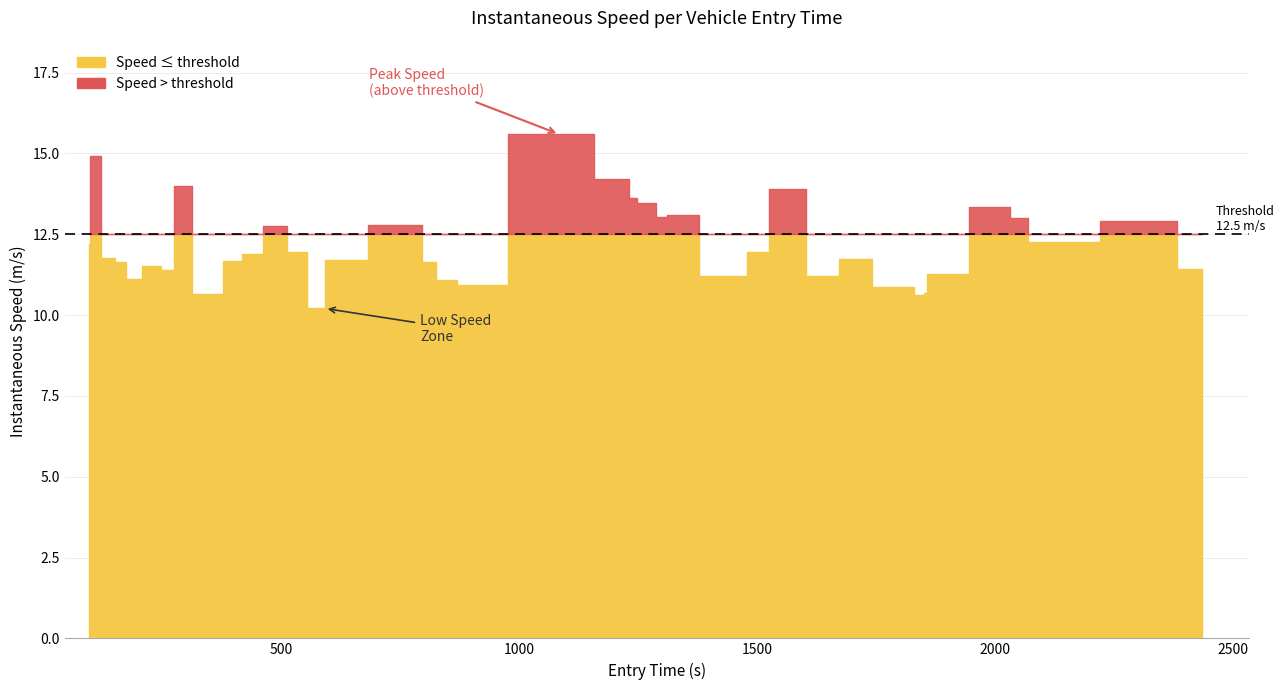

True or false: the data has more than 0 interior local peaks.

True